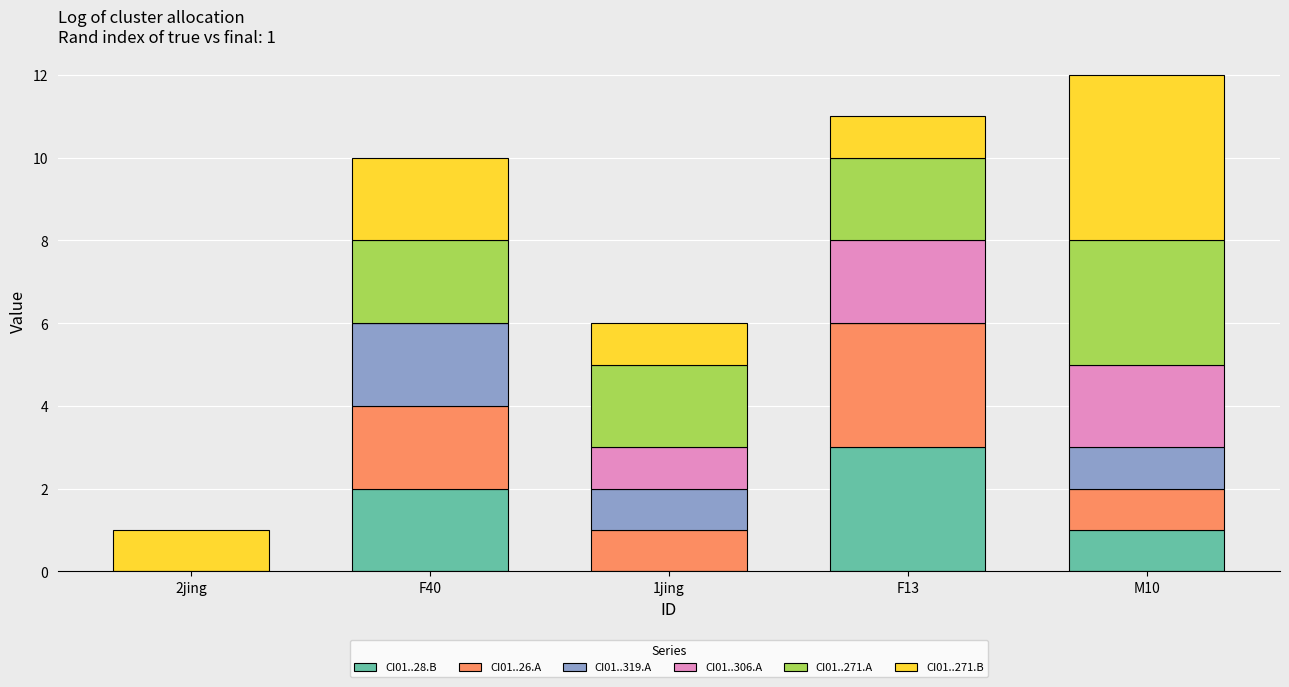

What is the total value across all series at M10?

12